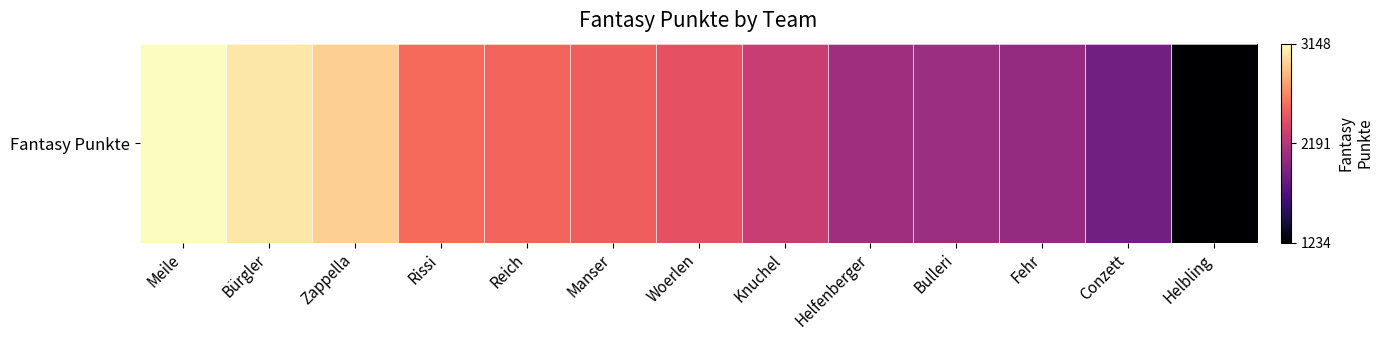

Which has a higher value, Woerlen or Reich?

Reich